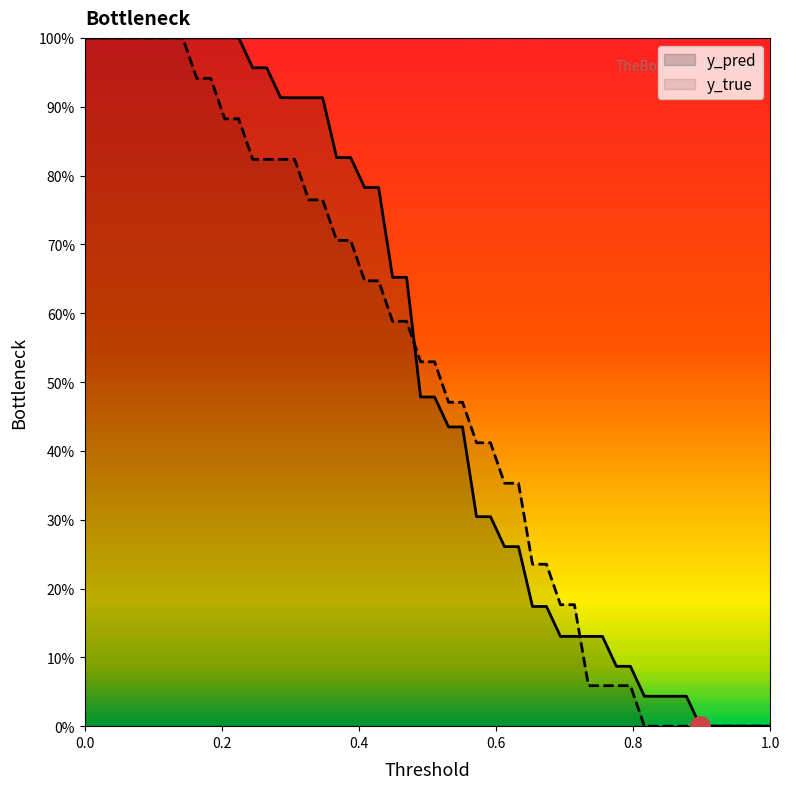

What are all the series names shown in the legend?

y_pred, y_true